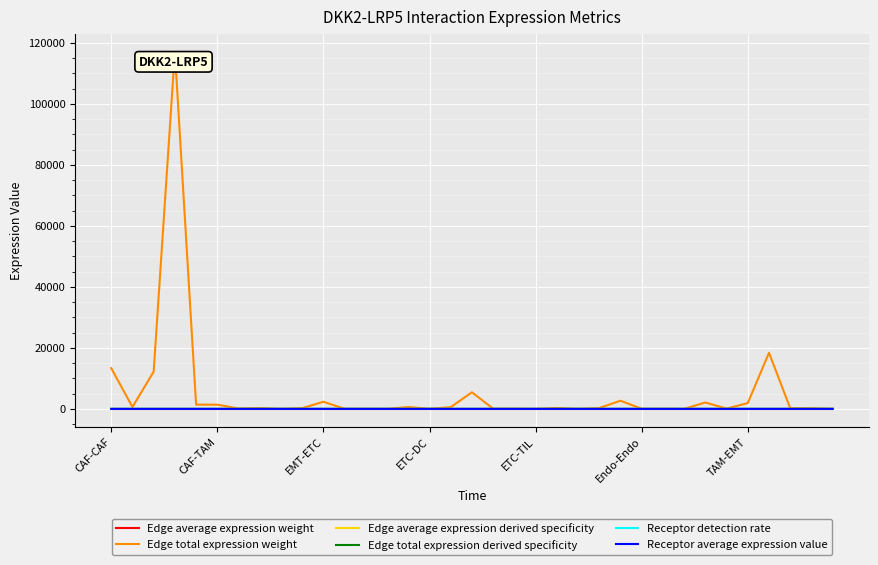

What is the difference between the second highest and minimum values in the Edge average expression derived specificity series?

0.1